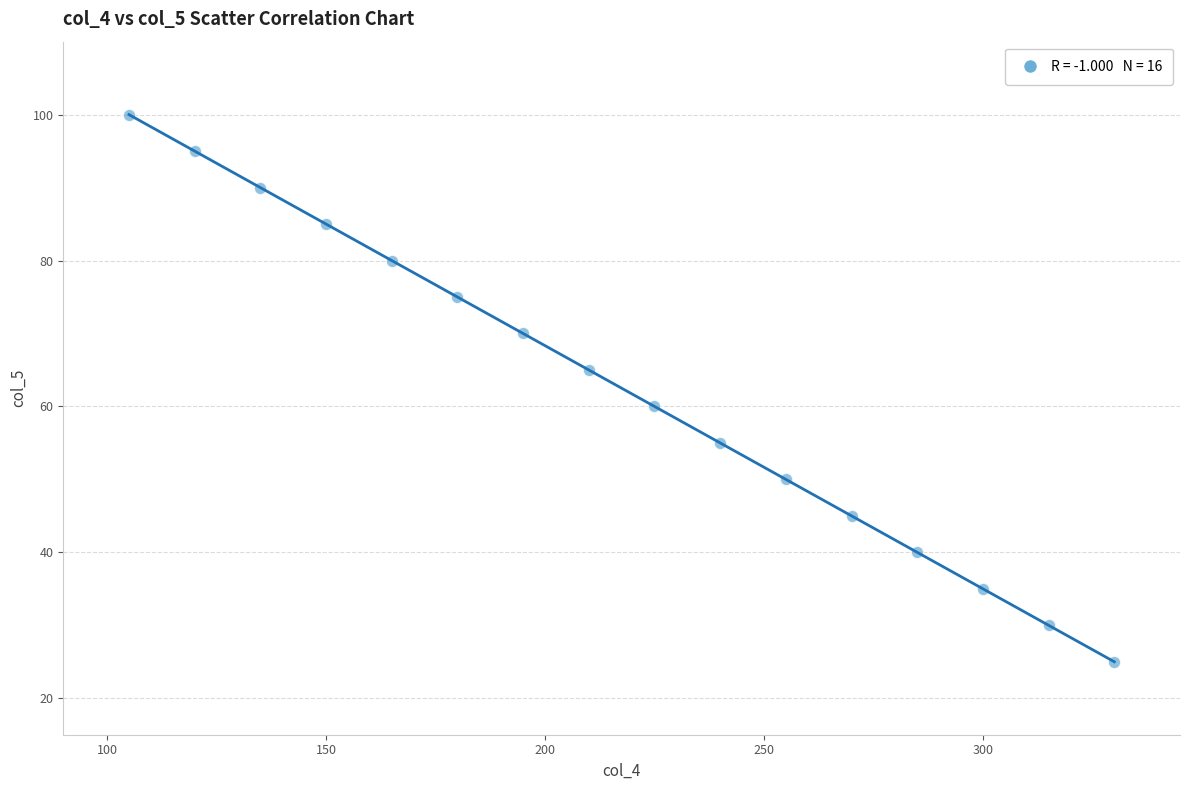

What Y value in the scatter plot is closest to 62?

60